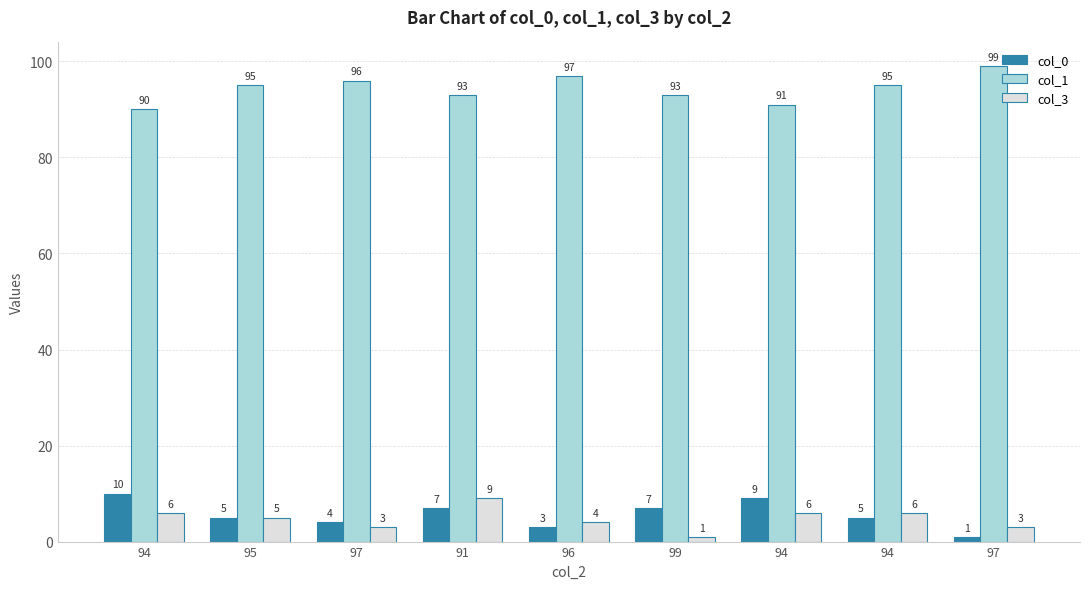

Which series has the largest total across all categories?

col_1